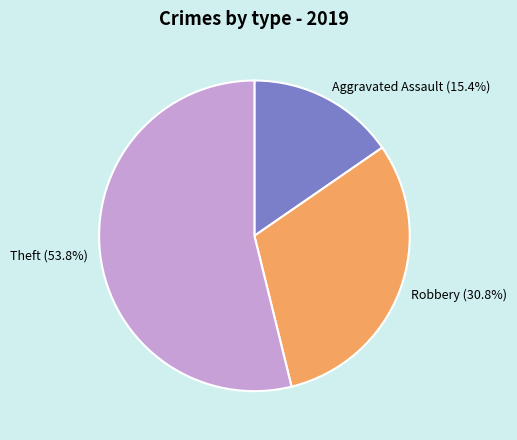

Between Robbery and Aggravated Assault, which is larger?

Robbery